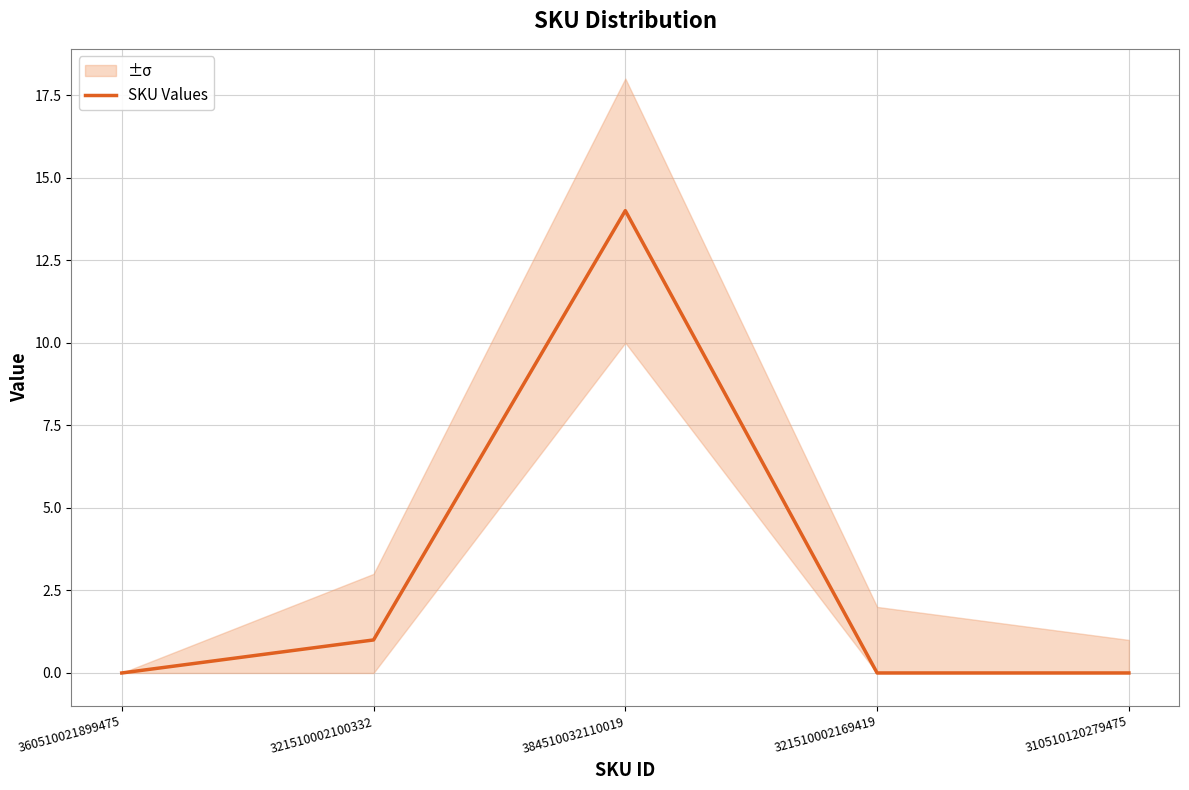

Reading right to left, list all the values displayed in this chart.

0	0	14	1	0